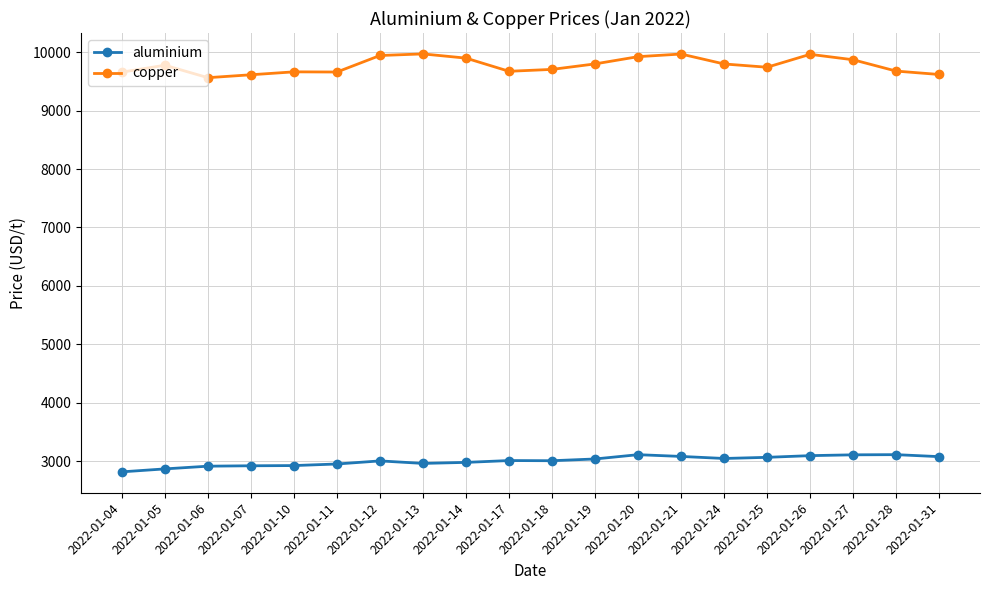

At 2022-01-21, list the series in order from smallest to largest.

aluminium, copper